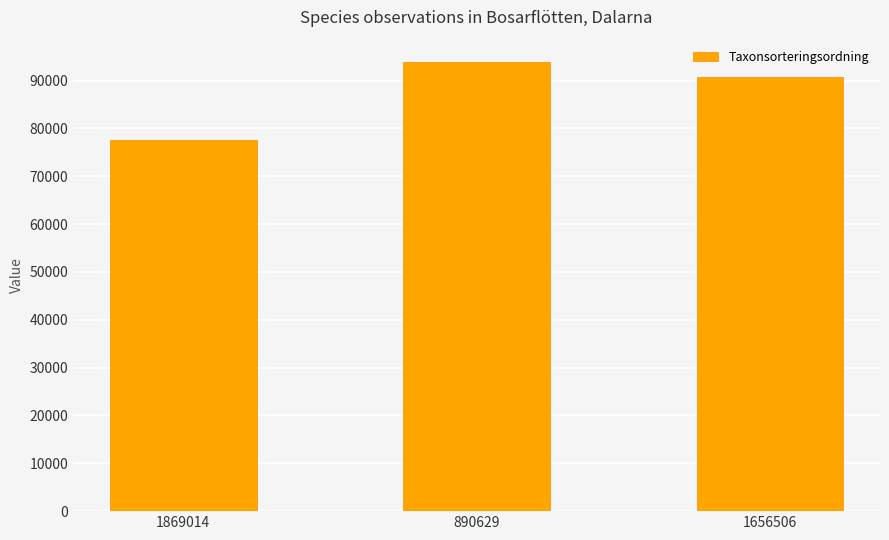

Reading left to right, extract all data points from this chart.

77595	93868	90697